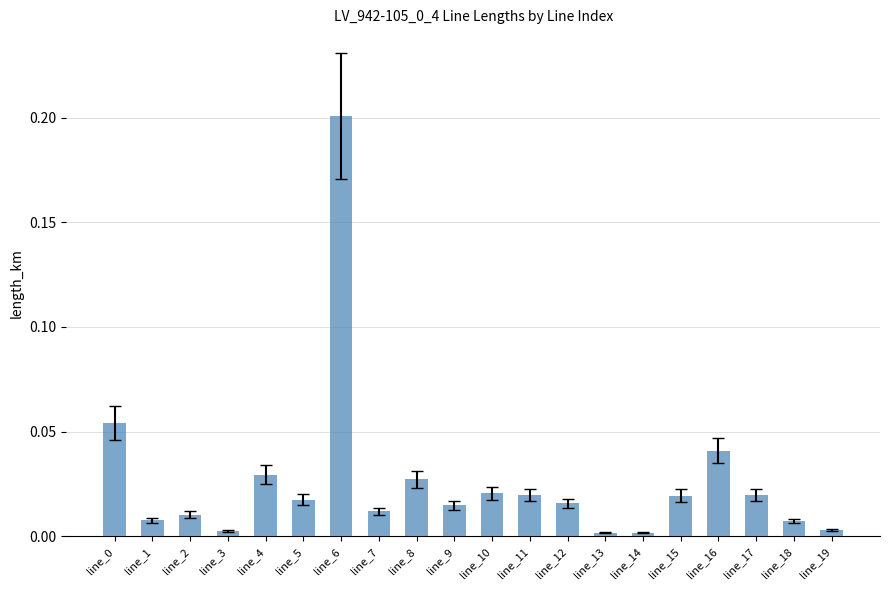

The chart shows a value of 0.0 at line_0. True or false?

False